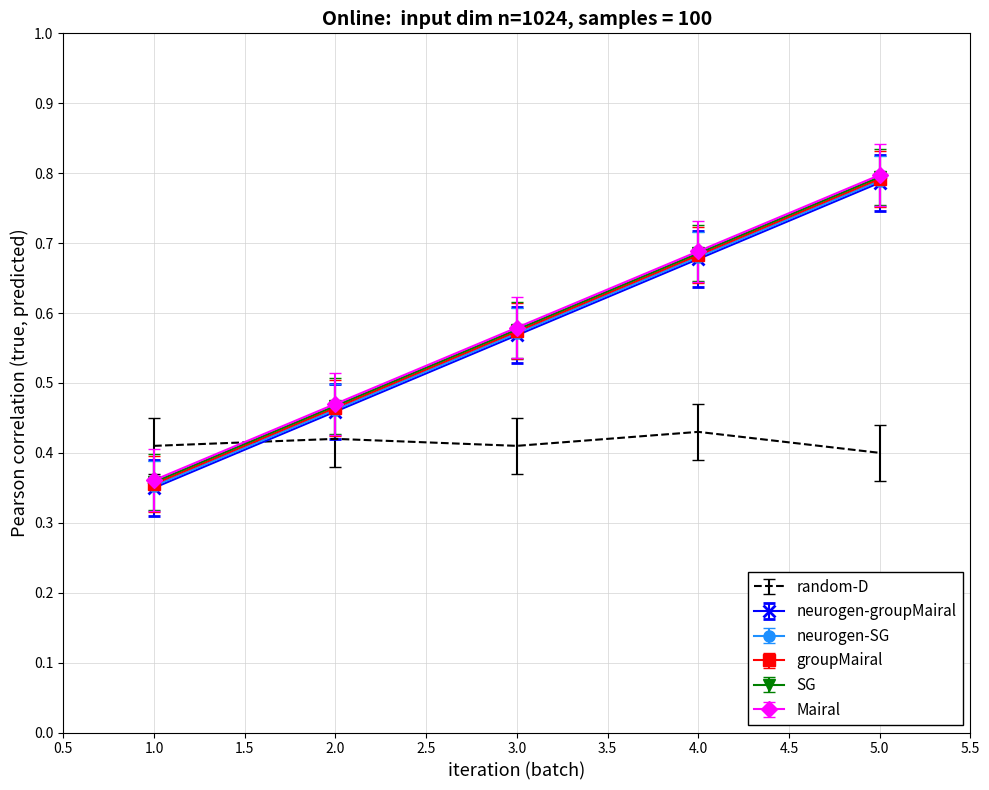

Is it true that Mairal equals 0.4 at 1.0?

True